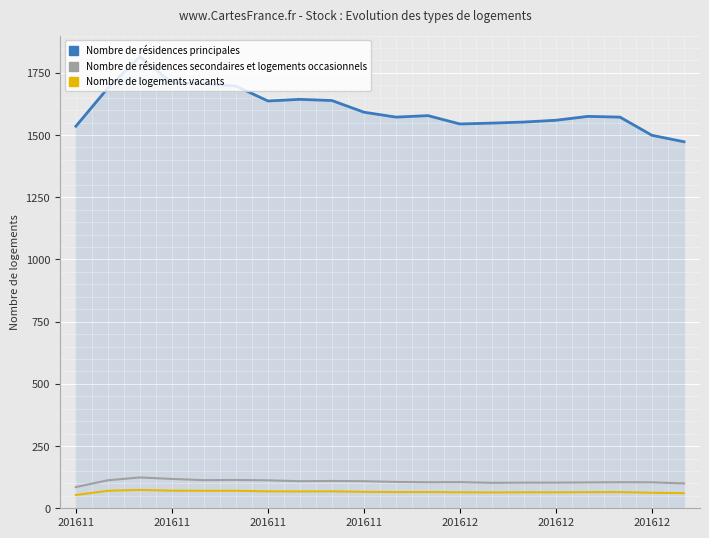

True or false: Nombre de résidences secondaires et logements occasionnels and Nombre de résidences principales cross at least once.

False